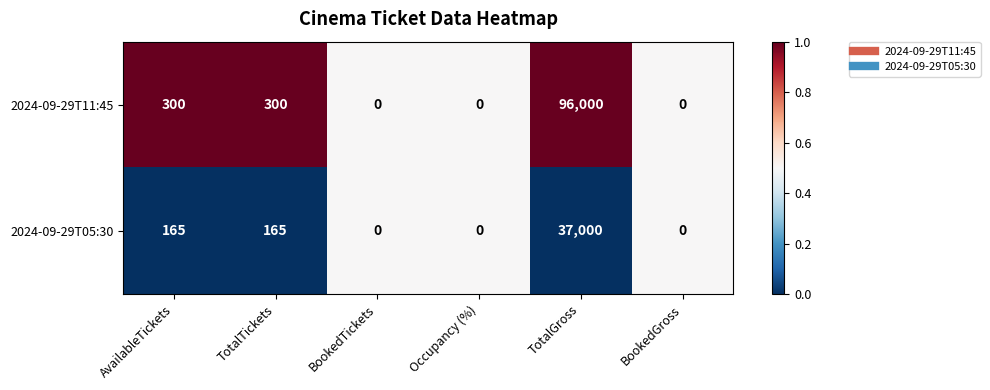

What is the sum of the 2024-09-29T11:45 values at TotalGross and AvailableTickets?

96300